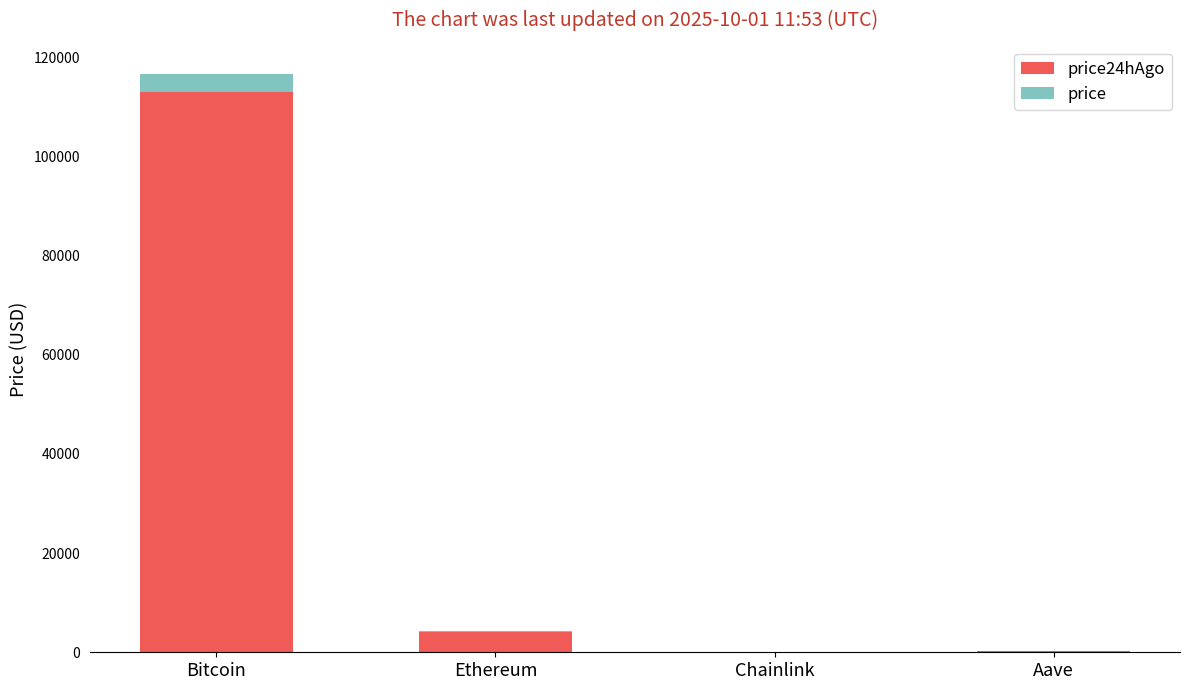

What are all the series names shown in the legend?

price24hAgo, price